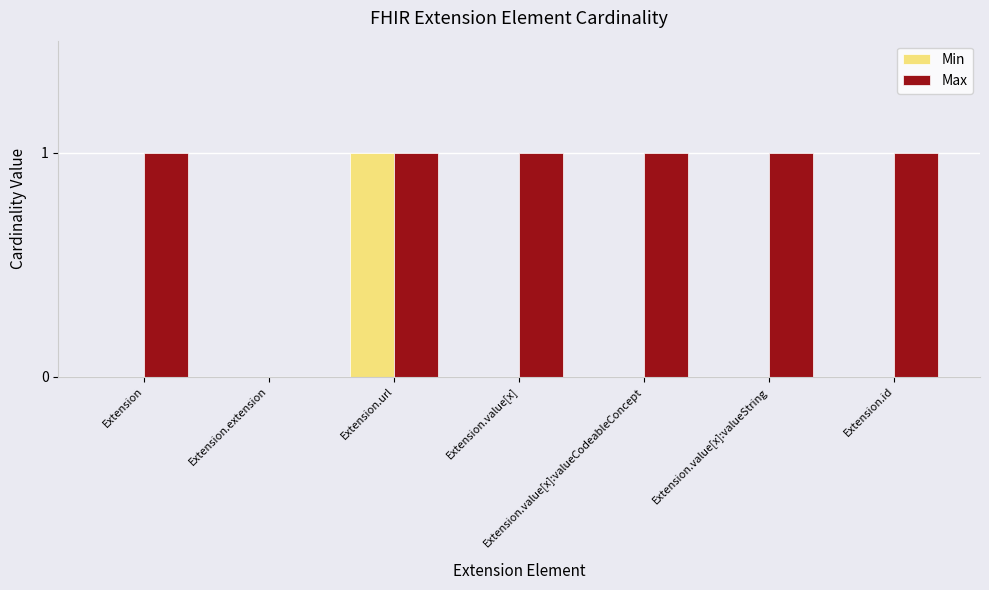

Count the Min values in the range 0 to 1.

7